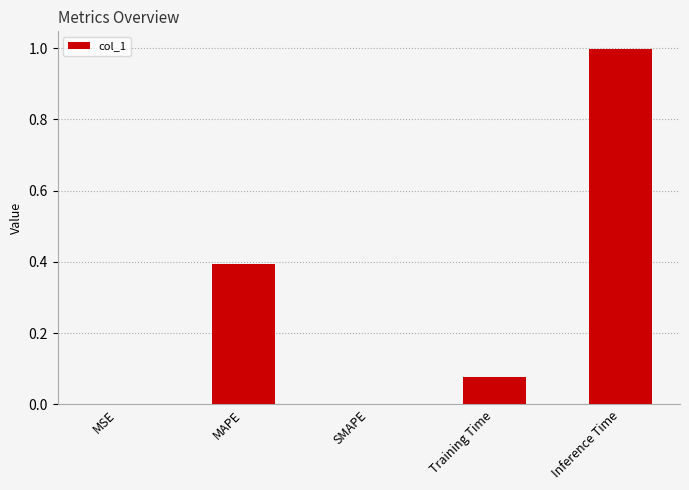

Is it true that the value at Inference Time is 1.0?

True